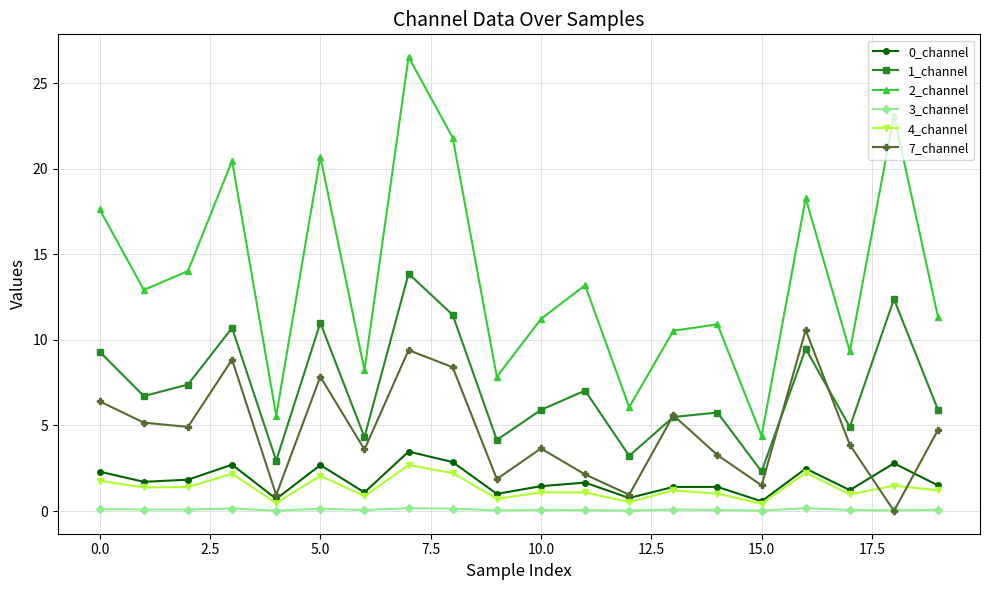

How many lines are shown in the chart?

6